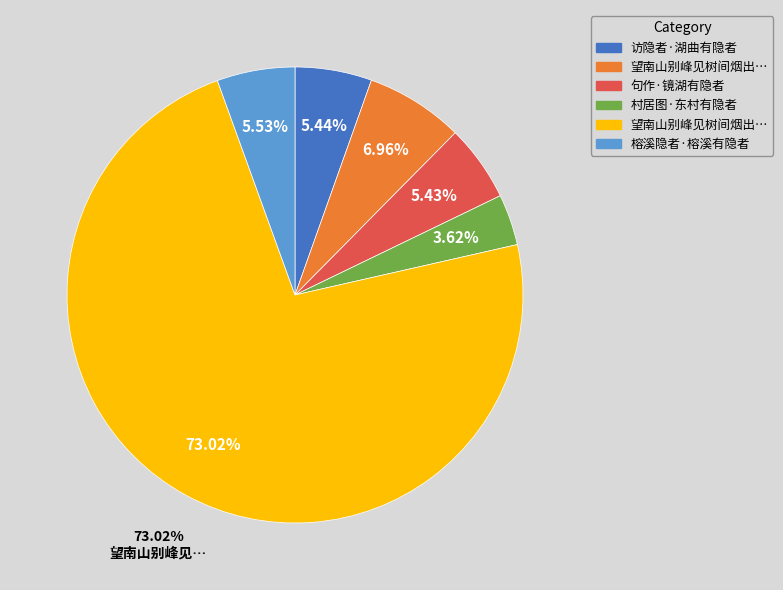

To the nearest percent, what is the difference between the largest and smallest slice percentages?

69%